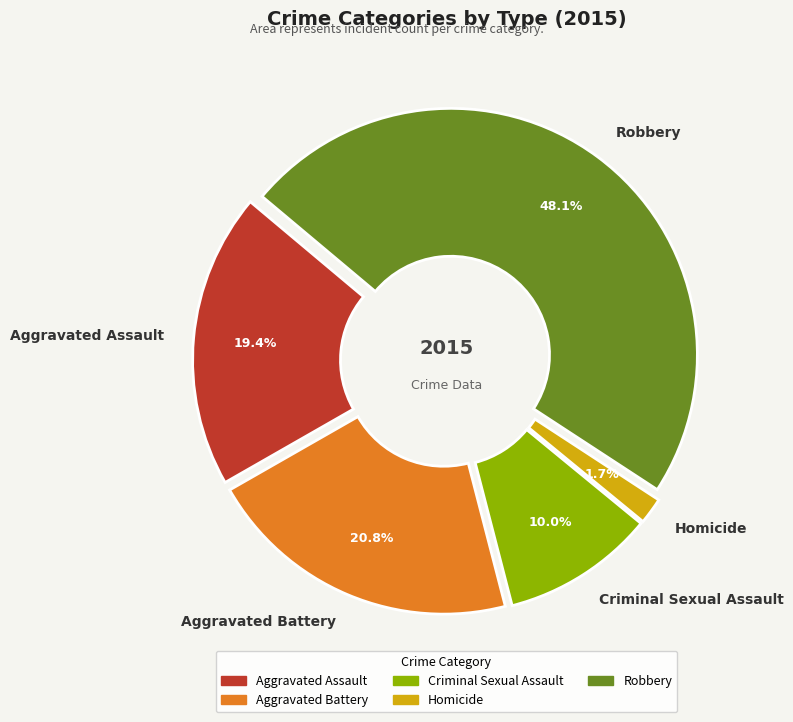

Is there a majority slice in this chart?

No